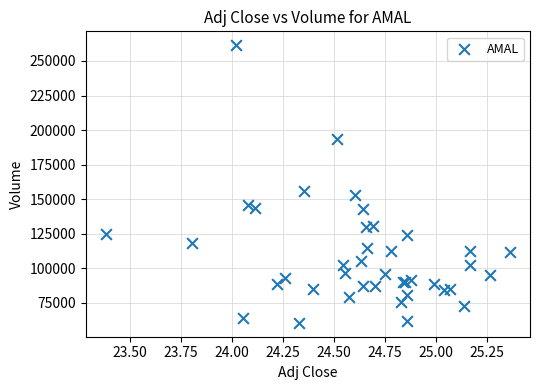

What Y value in the scatter plot is closest to 161000?

155800